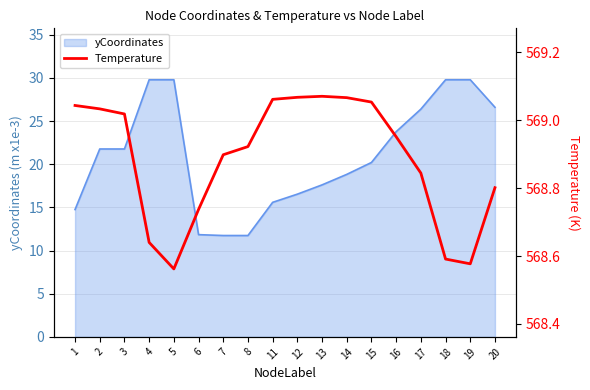

Reading left to right, list all the values displayed in this chart.

1=569.0	2=569.0	3=569.0	4=568.6	5=568.6	6=568.7	7=568.9	8=568.9	11=569.1	12=569.1	13=569.1	14=569.1	15=569.1	16=569.0	17=568.8	18=568.6	19=568.6	20=568.8